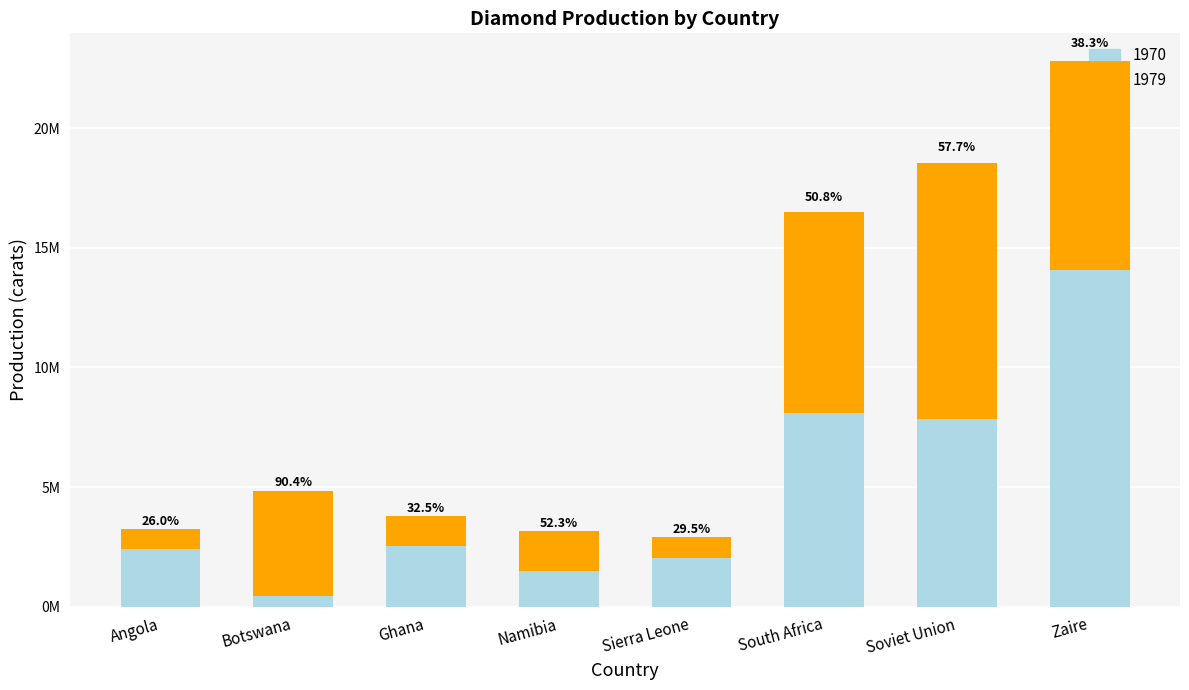

Which series changed the most between Sierra Leone and Soviet Union?

1979